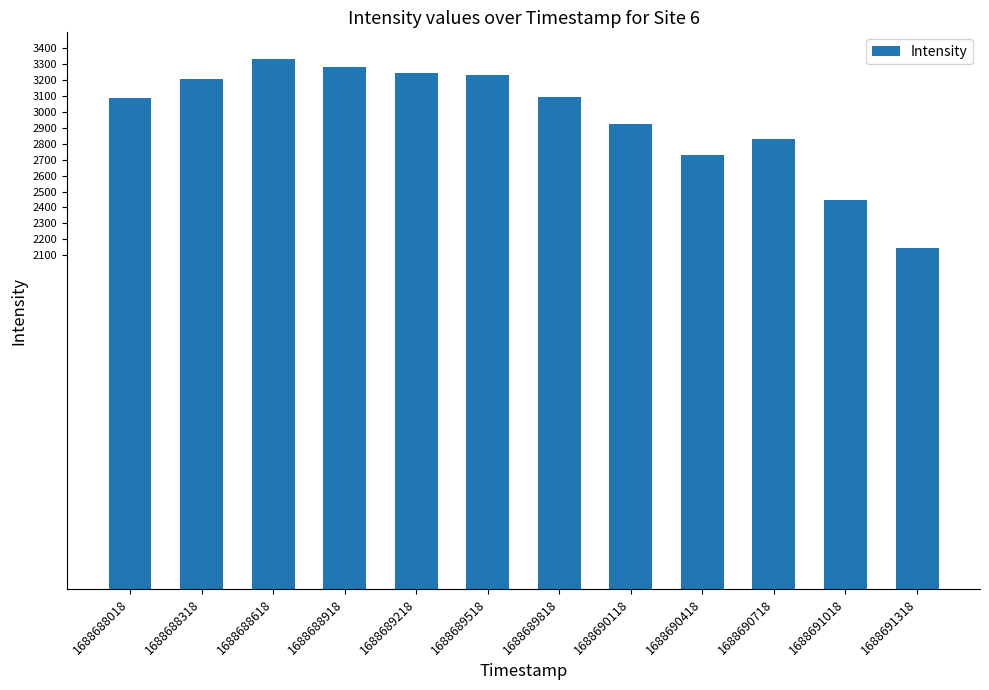

What is the difference between the maximum and minimum values?

1190.2